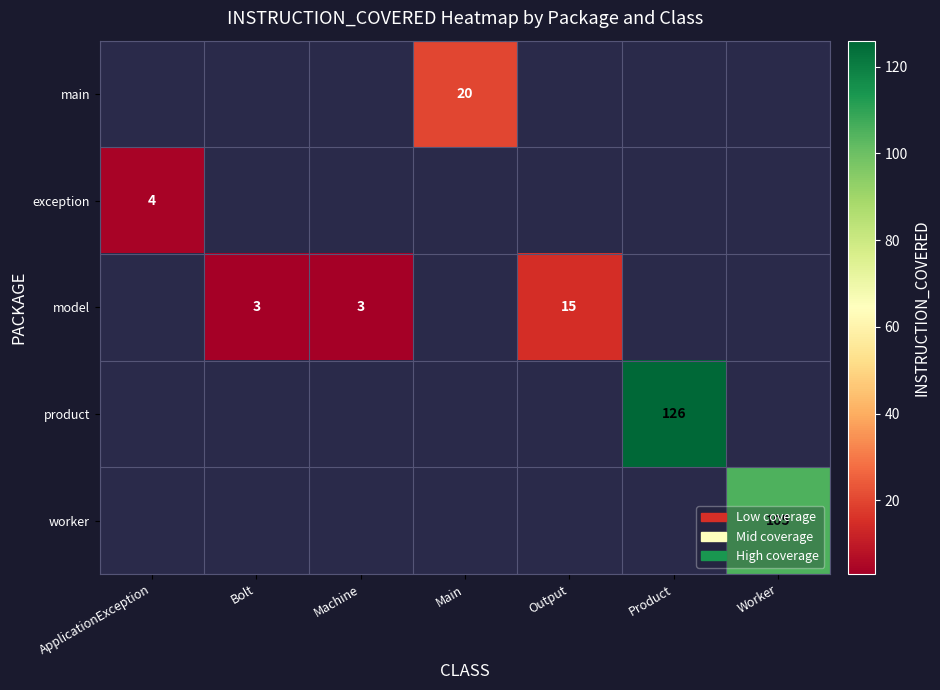

Which label corresponds to the smallest value in the chart?

Bolt